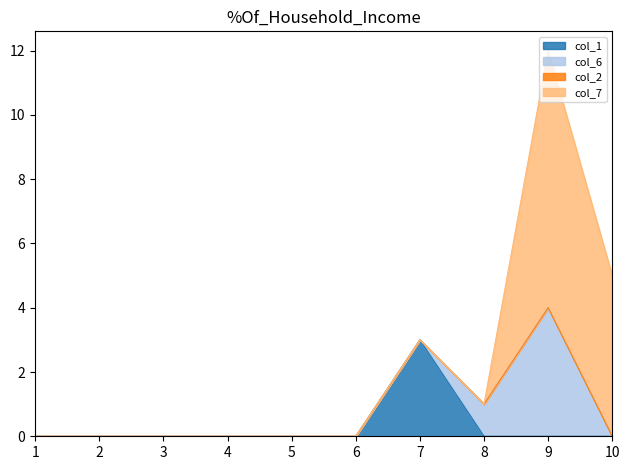

Reading right to left, extract all data points from this chart.

col_1: 10=0	9=0	8=0	7=3	6=0	5=0	4=0	3=0	2=0	1=0
col_6: 10=0	9=4	8=1	7=0	6=0	5=0	4=0	3=0	2=0	1=0
col_2: 10=0	9=0	8=0	7=0	6=0	5=0	4=0	3=0	2=0	1=0
col_7: 10=5	9=8	8=0	7=0	6=0	5=0	4=0	3=0	2=0	1=0